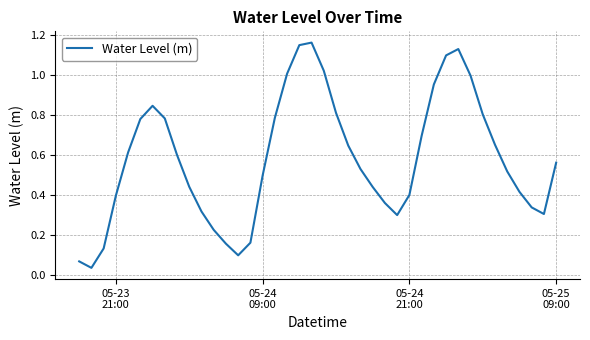

True or false: there are more than 2 points higher than both neighbors.

True